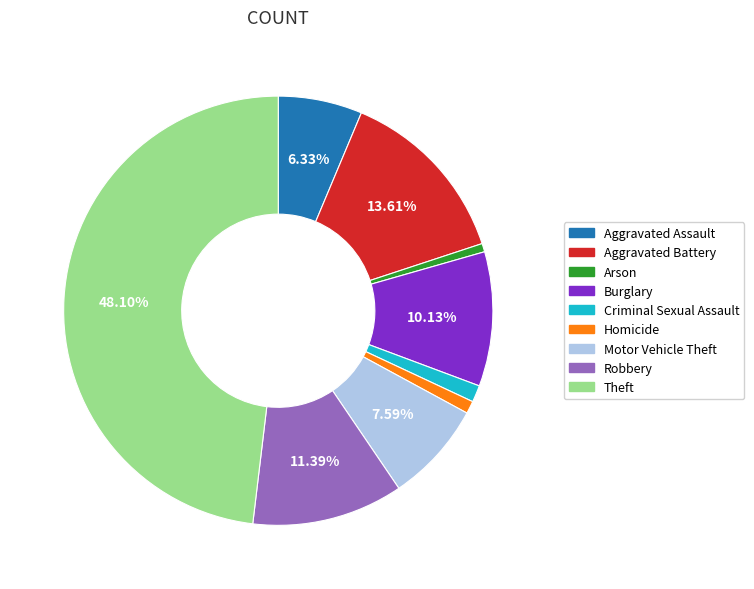

How many segments does this pie chart have?

9